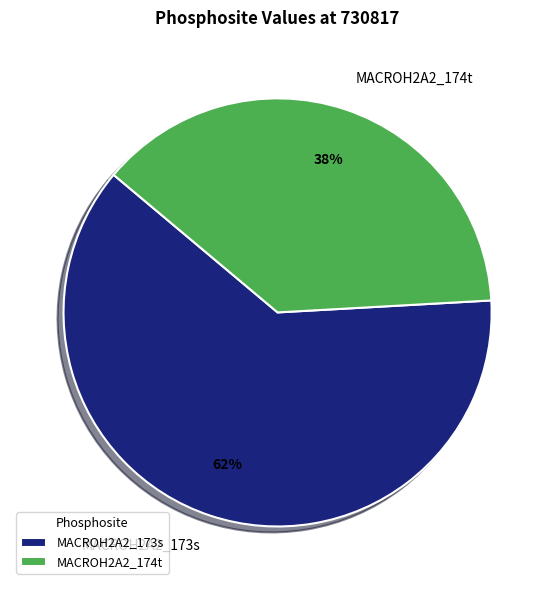

What percentage is the MACROH2A2_174t slice, to the nearest percent?

38%